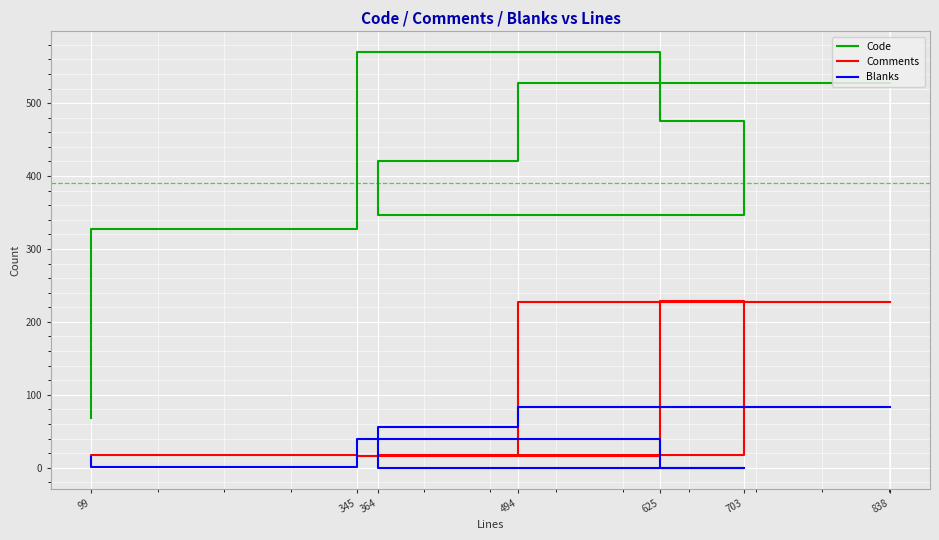

Is this an area chart (filled region under the line)?

No